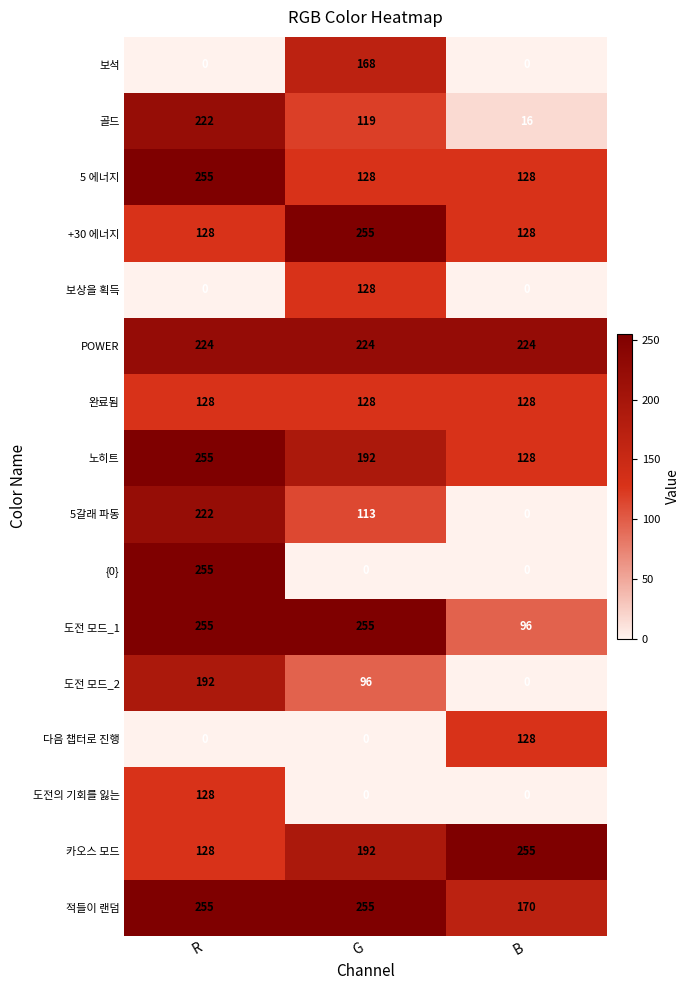

What is the maximum value for 5갈래 파동?

222